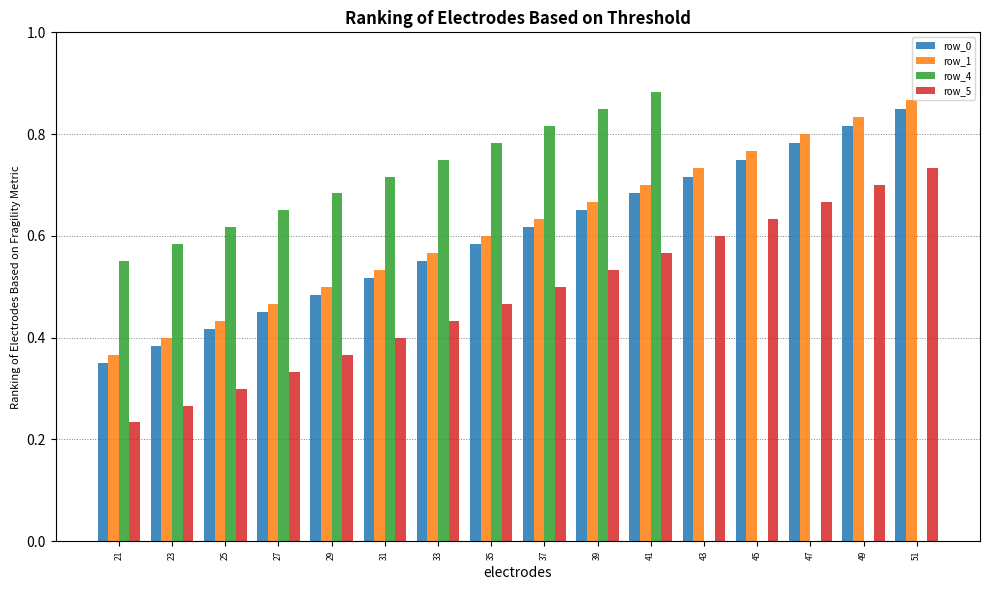

What is the sum of all row_5 values?

7.7